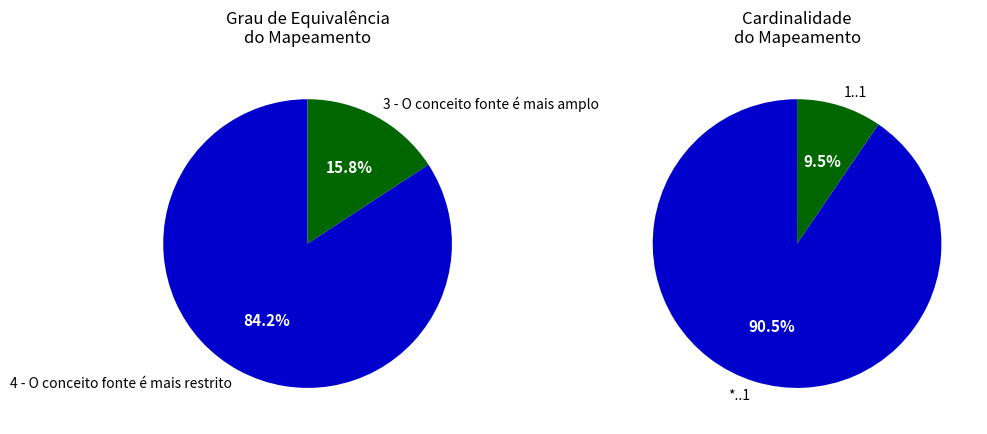

How many segments does this pie chart have?

2